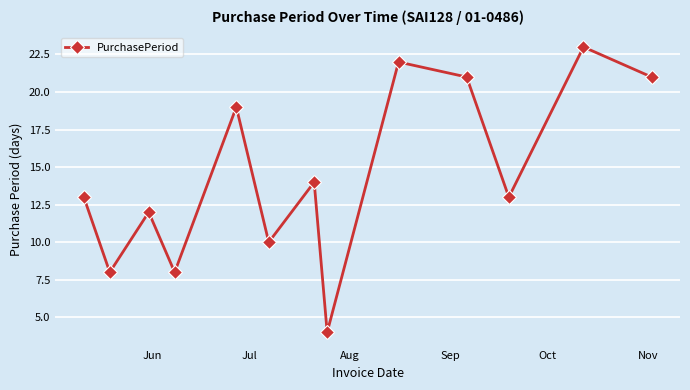

What is the smallest value displayed?

4